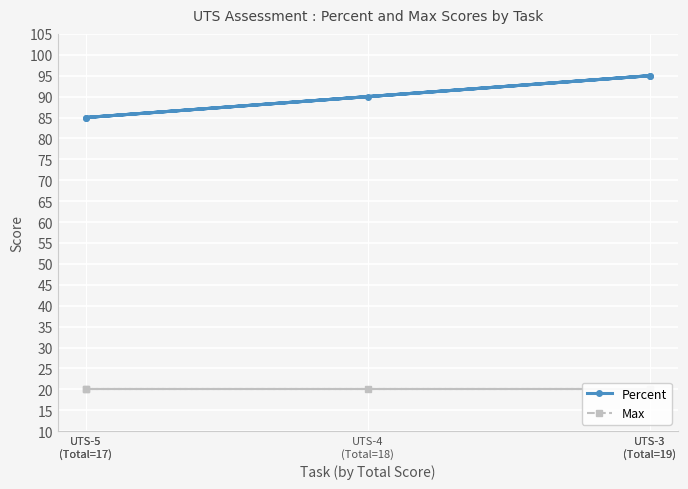

What are all the series names shown in the legend?

Percent, Max